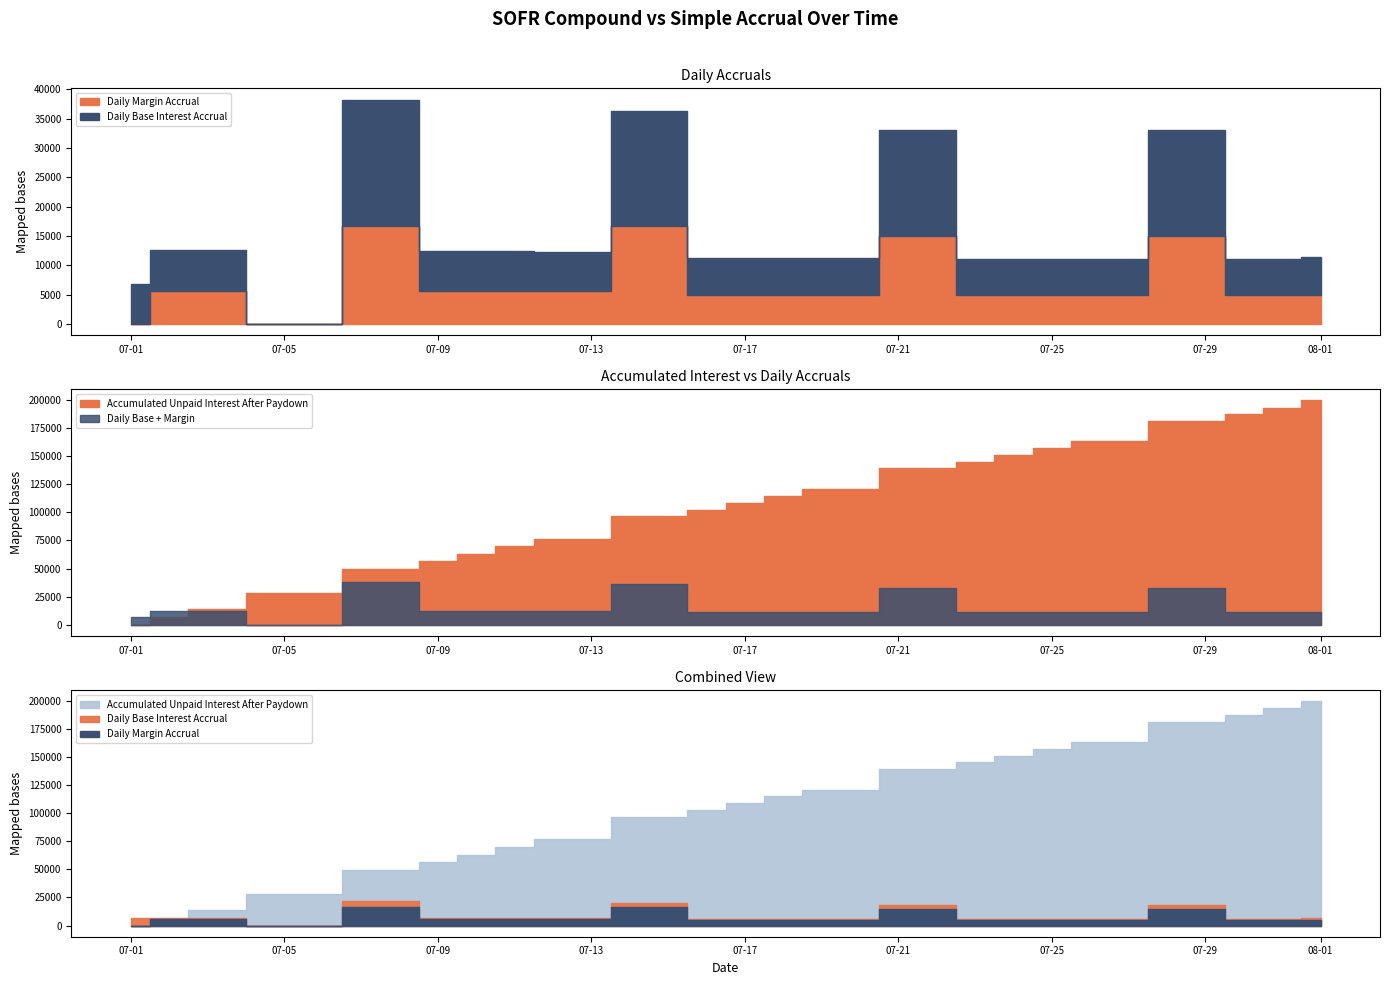

What is the spread (max minus min) of values at 2019-08-01?

194817.6